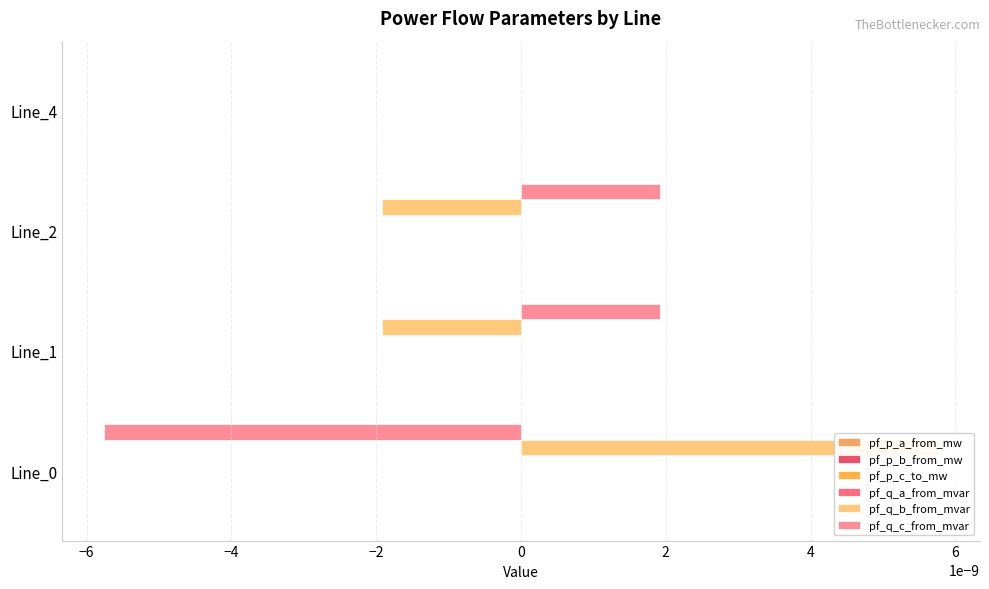

Are the bars grouped side by side (vs. stacked)?

Yes